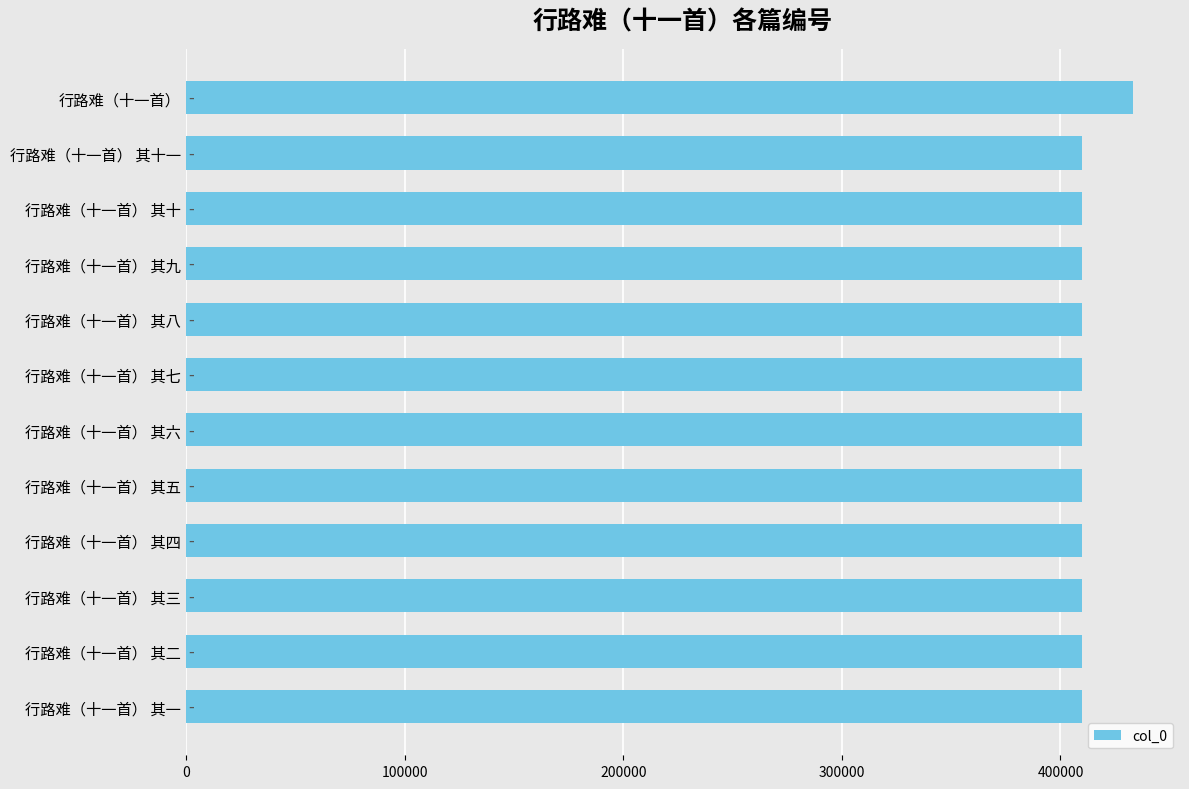

What is the average value?

411851